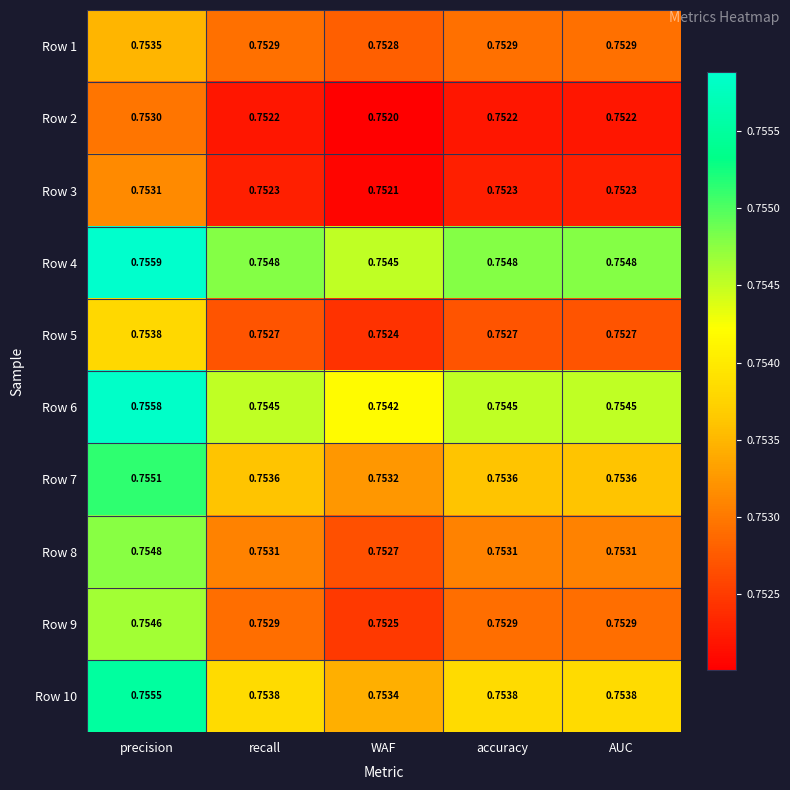

Which category has the highest value across all series?

precision